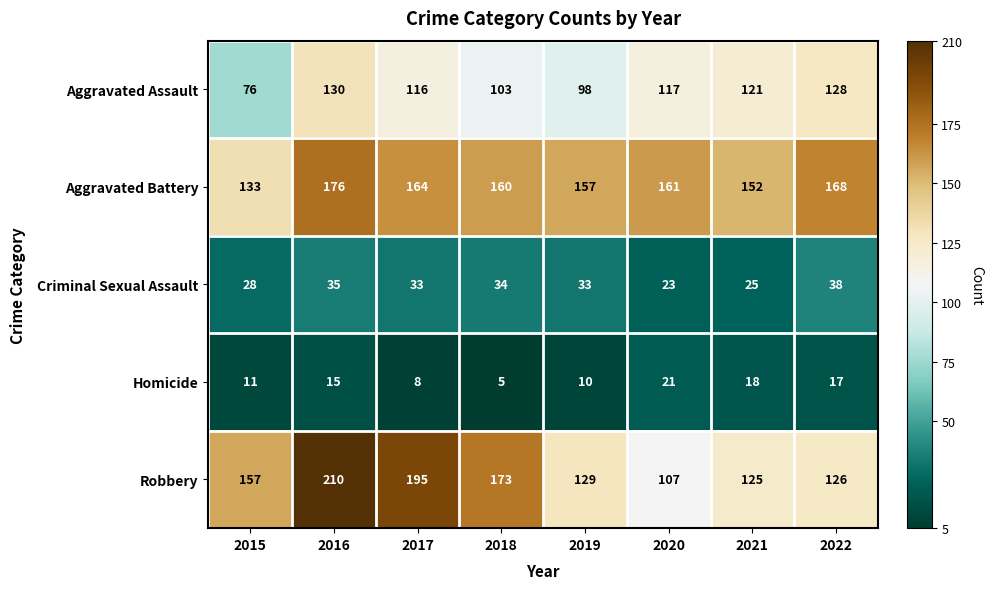

What is the total value across all series at 2020?

429